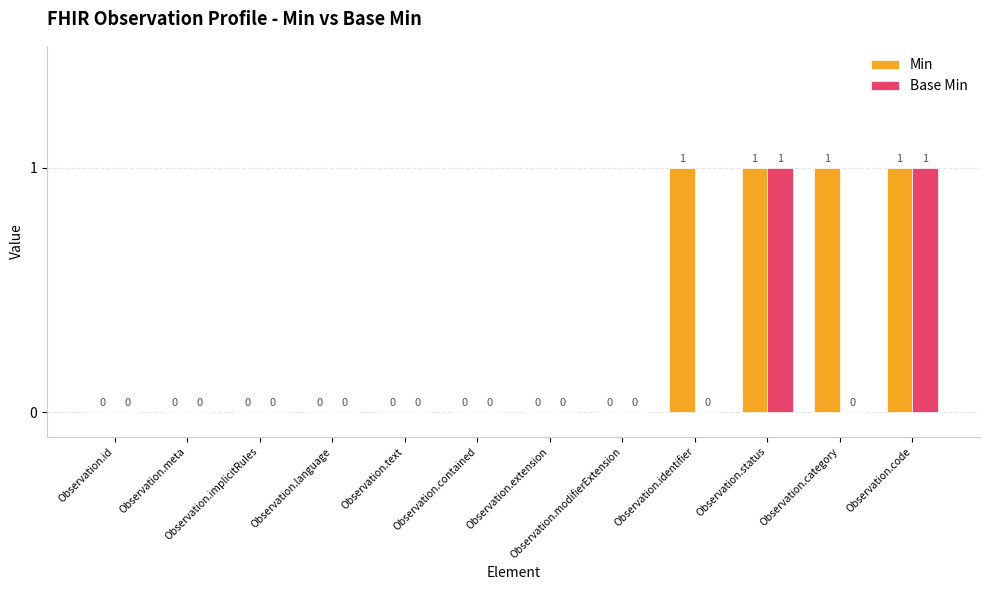

Count the number of categories in the chart.

12